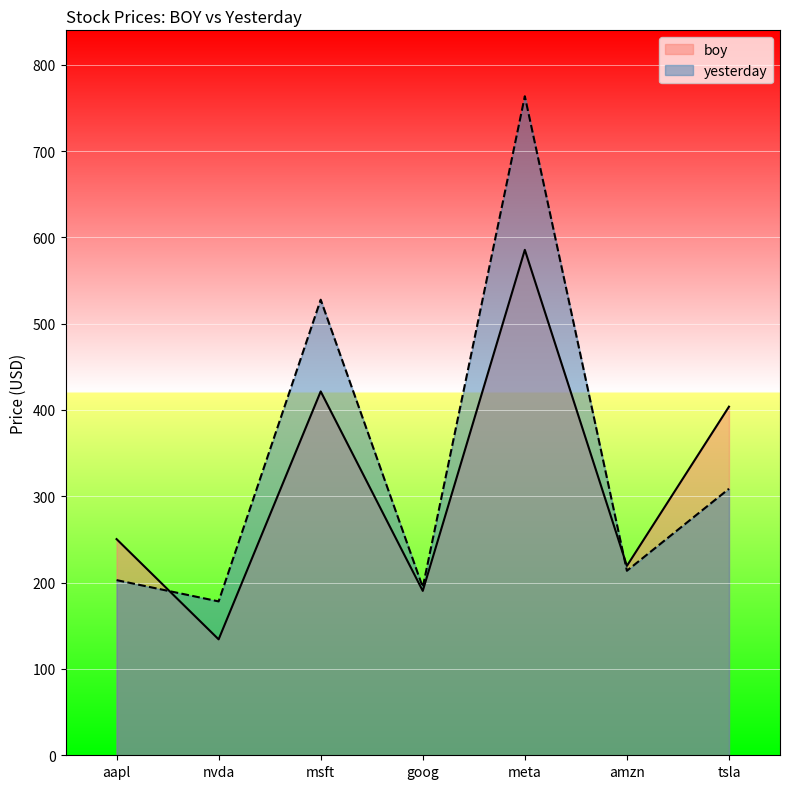

What is the difference between the maximum and minimum values in the yesterday series?

585.2